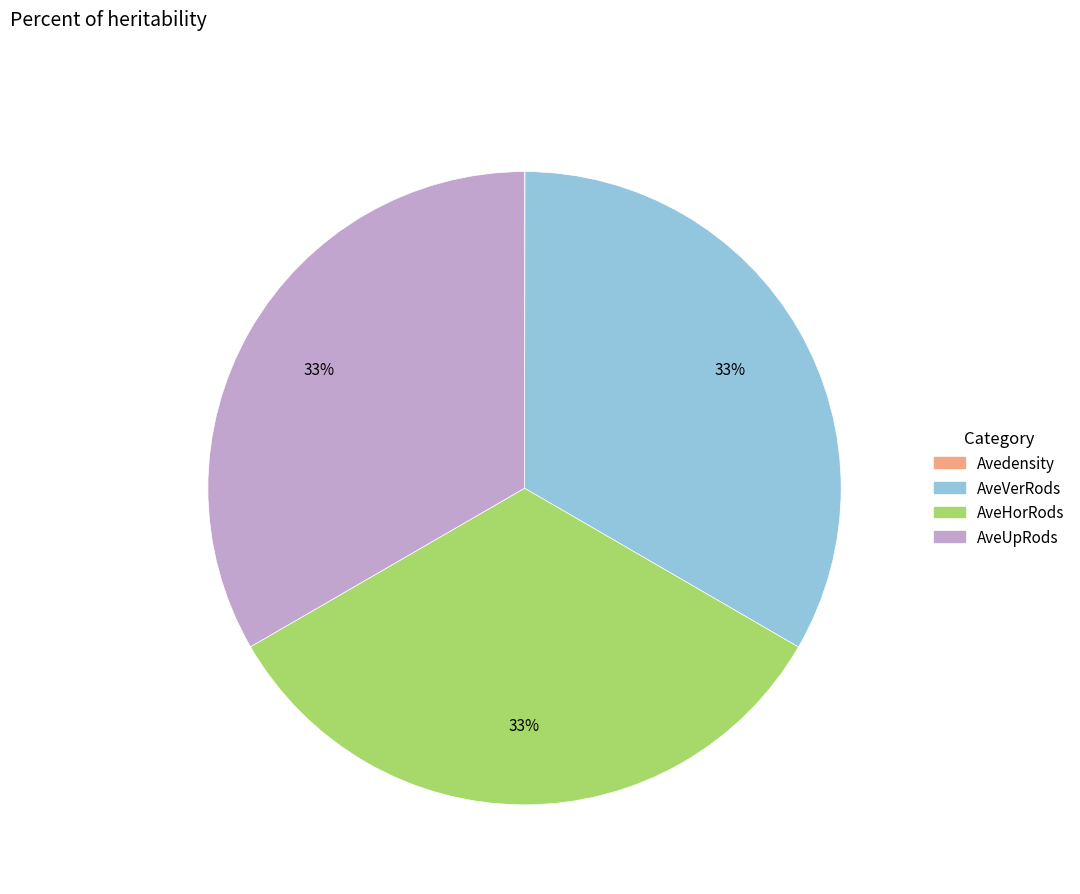

To the nearest percent, what portion does AveHorRods represent?

33%